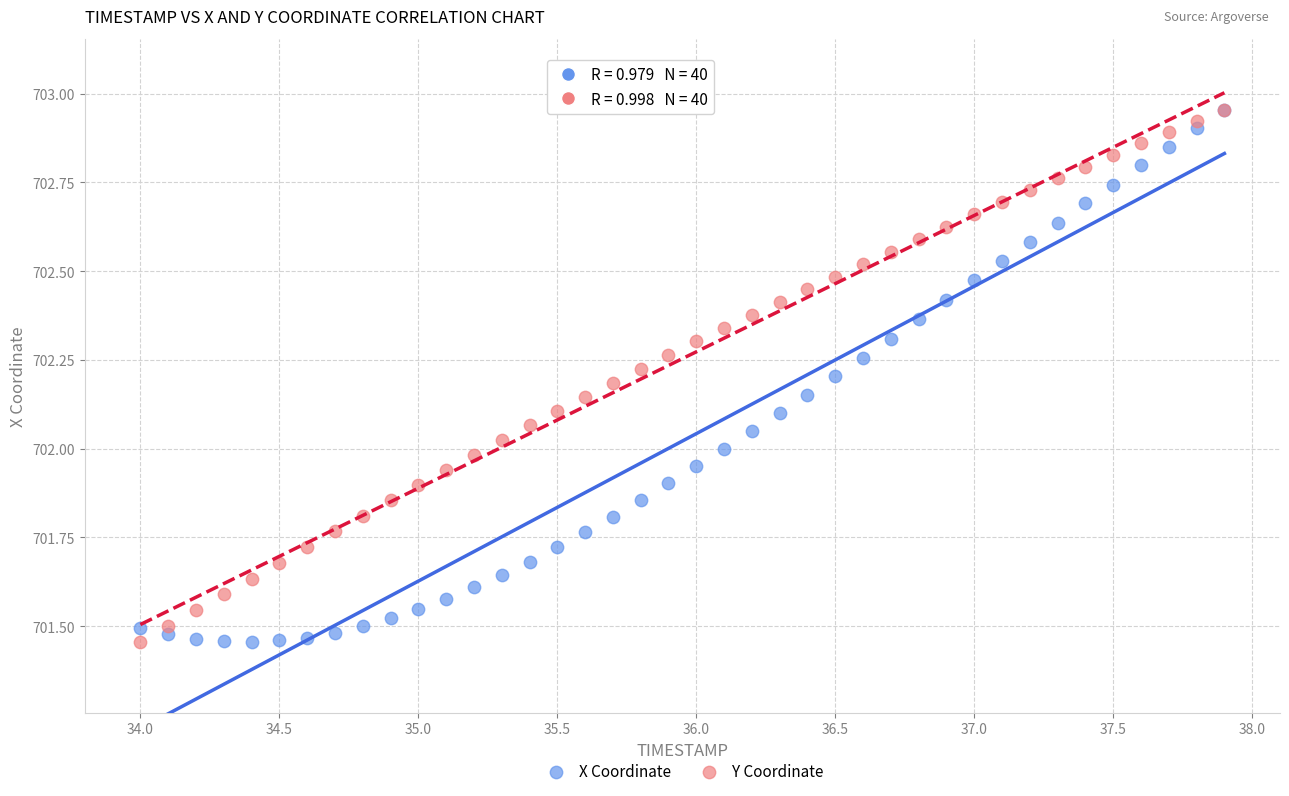

What are all the series names shown in the legend?

X Coordinate, Y Coordinate